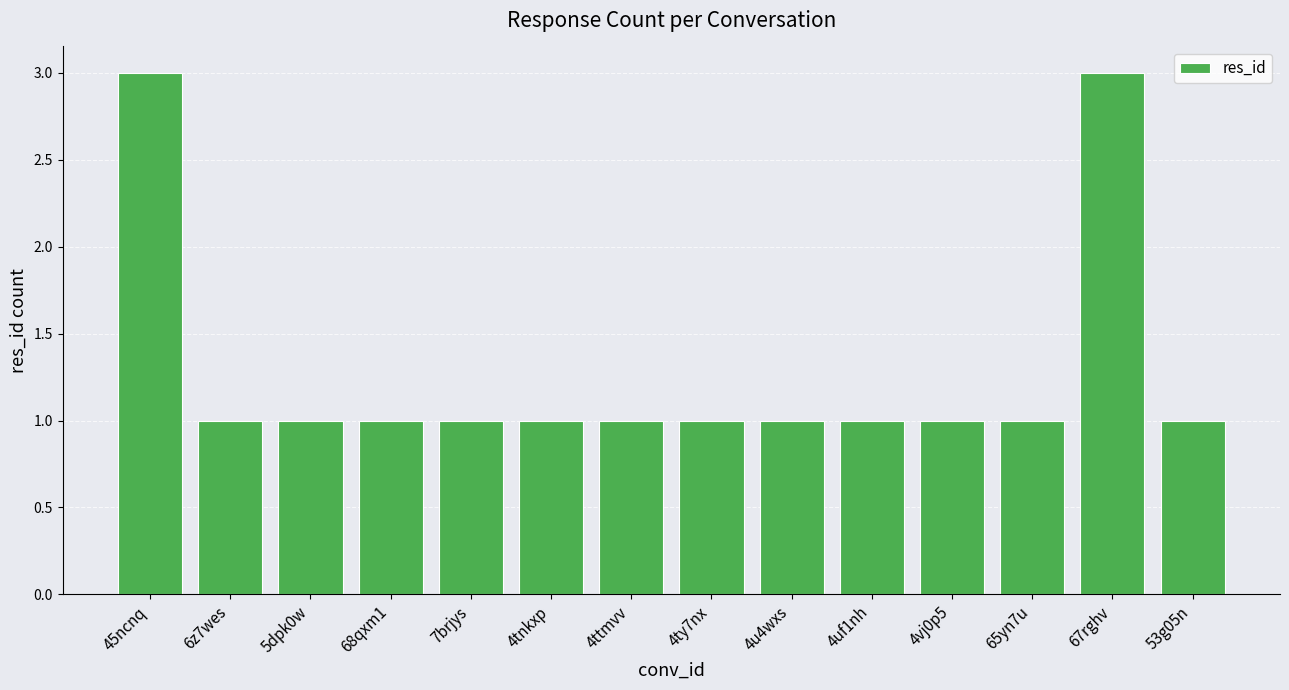

Reading left to right, what are all the values shown in this chart?

3	1	1	1	1	1	1	1	1	1	1	1	3	1